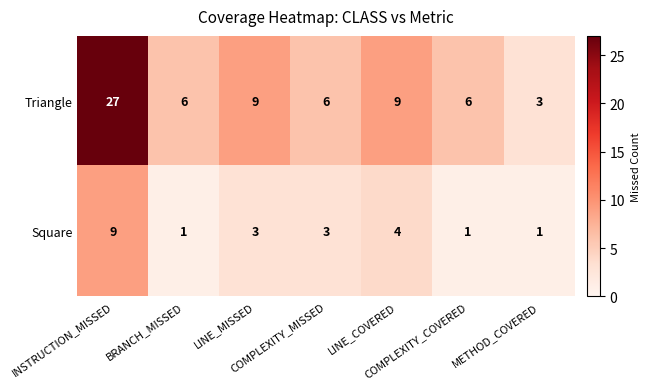

Which series has the largest total across all categories?

Triangle